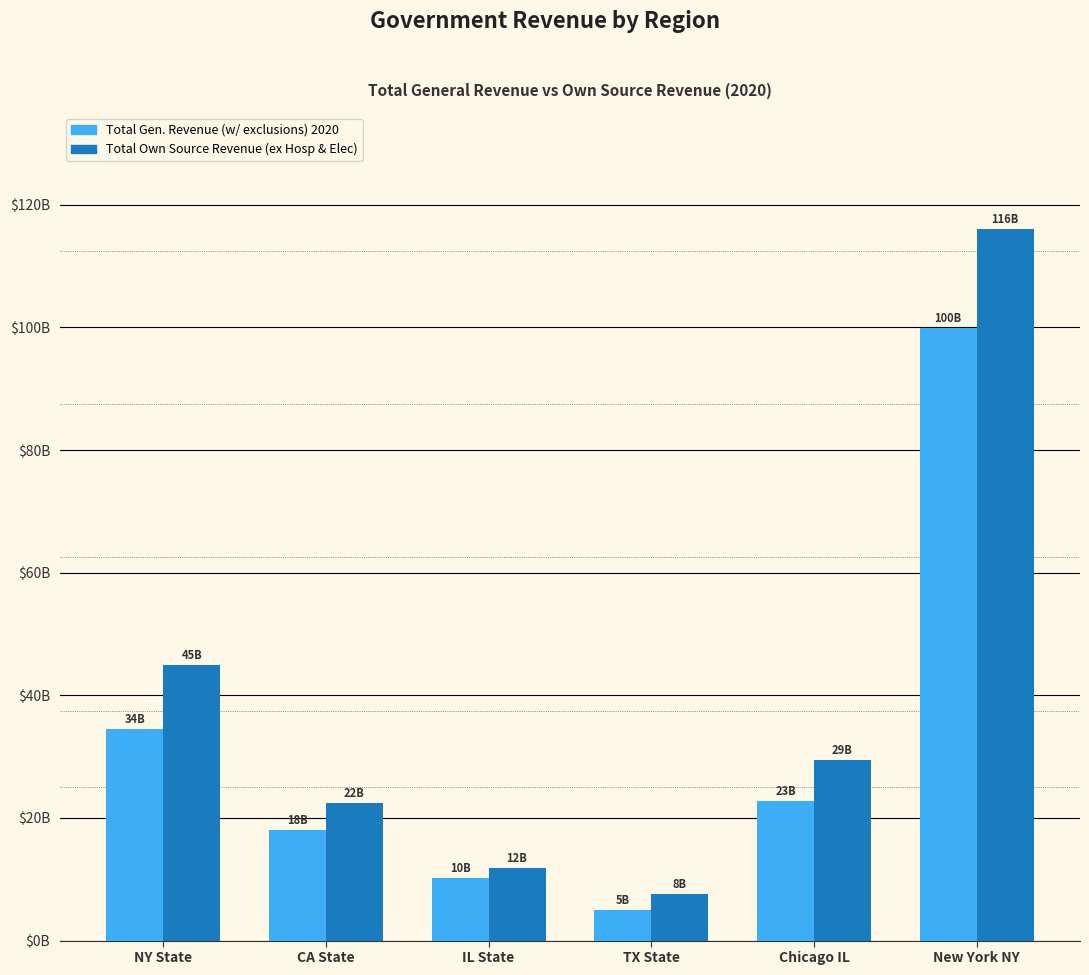

Which category has the highest value across all series?

New York NY